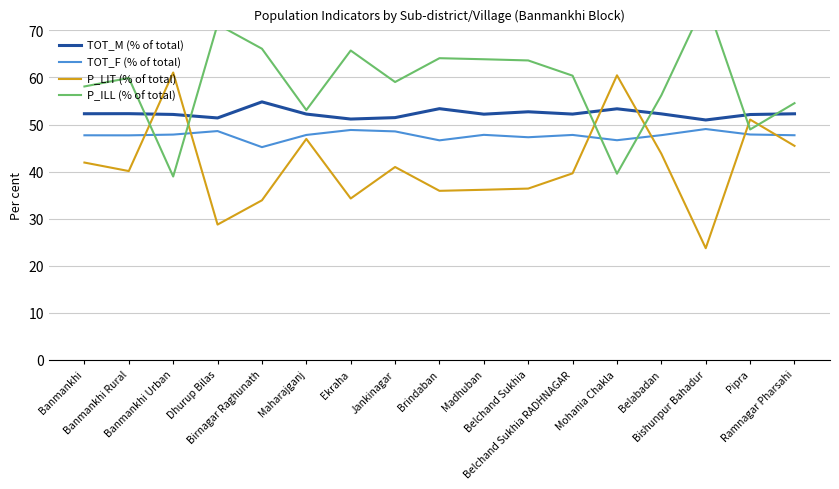

Which series has the largest total across all categories?

P_ILL (% of total)